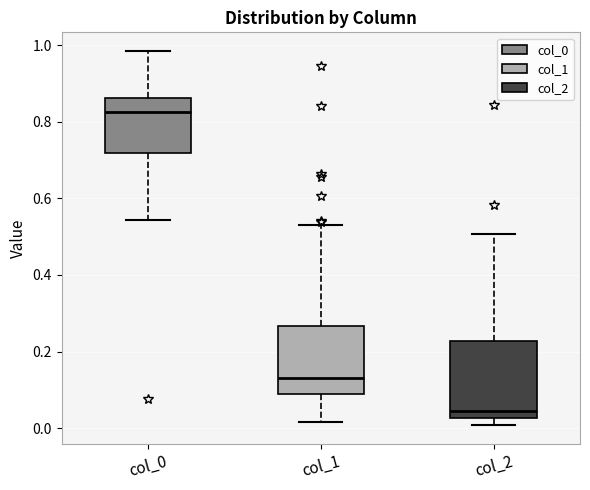

Which box is the tallest, from its lower edge to its upper edge?

col_2